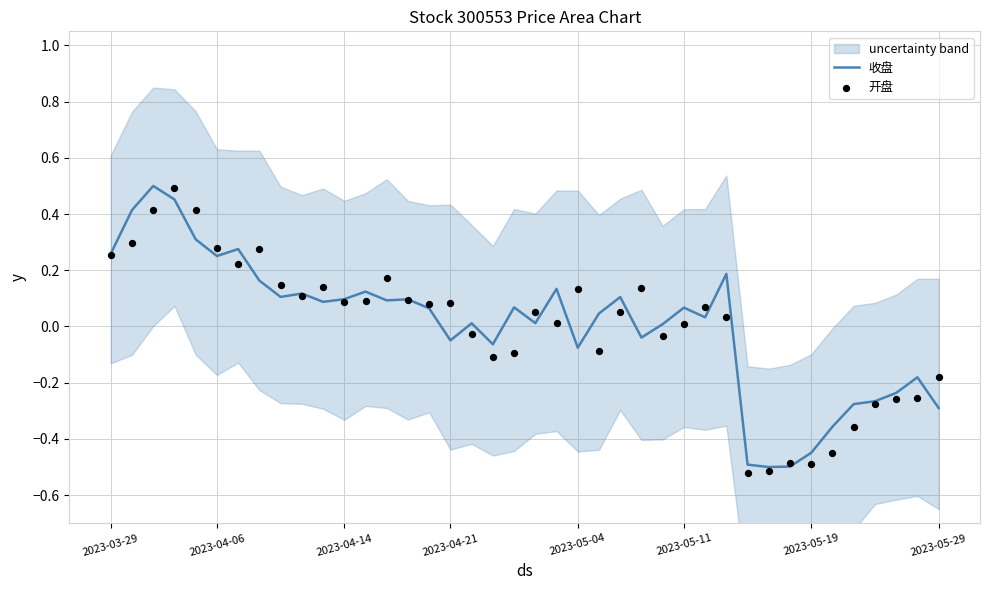

At how many categories does at least one series exceed 0?

29